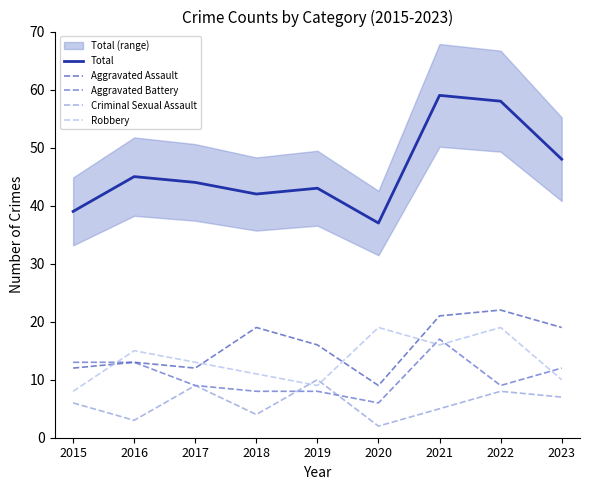

Reading left to right, what are all the values shown in this chart?

Total: 39	45	44	42	43	37	59	58	48
Aggravated Assault: 12	13	12	19	16	9	21	22	19
Aggravated Battery: 13	13	9	8	8	6	17	9	12
Criminal Sexual Assault: 6	3	9	4	10	2	5	8	7
Robbery: 8	15	13	11	9	19	16	19	10